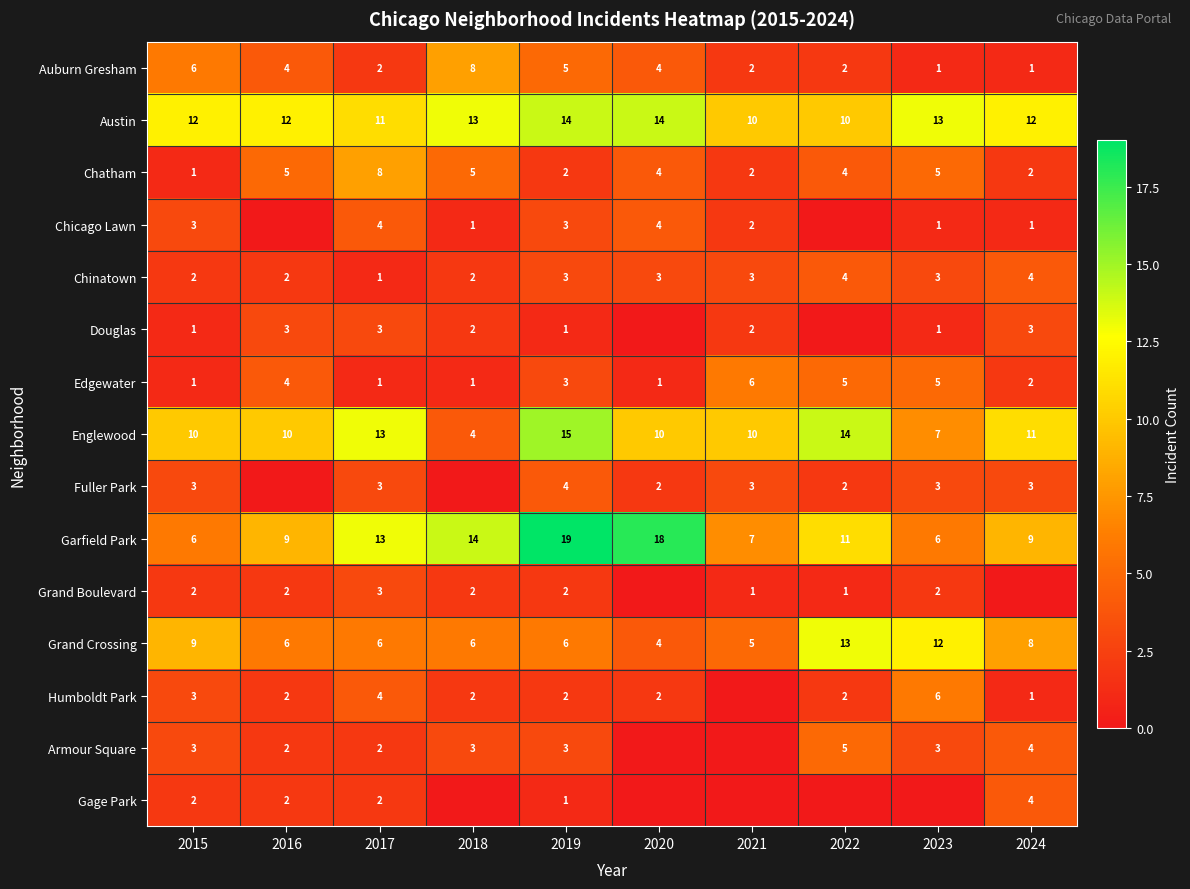

True or false: Chinatown has a value of 1 at 2016.

False